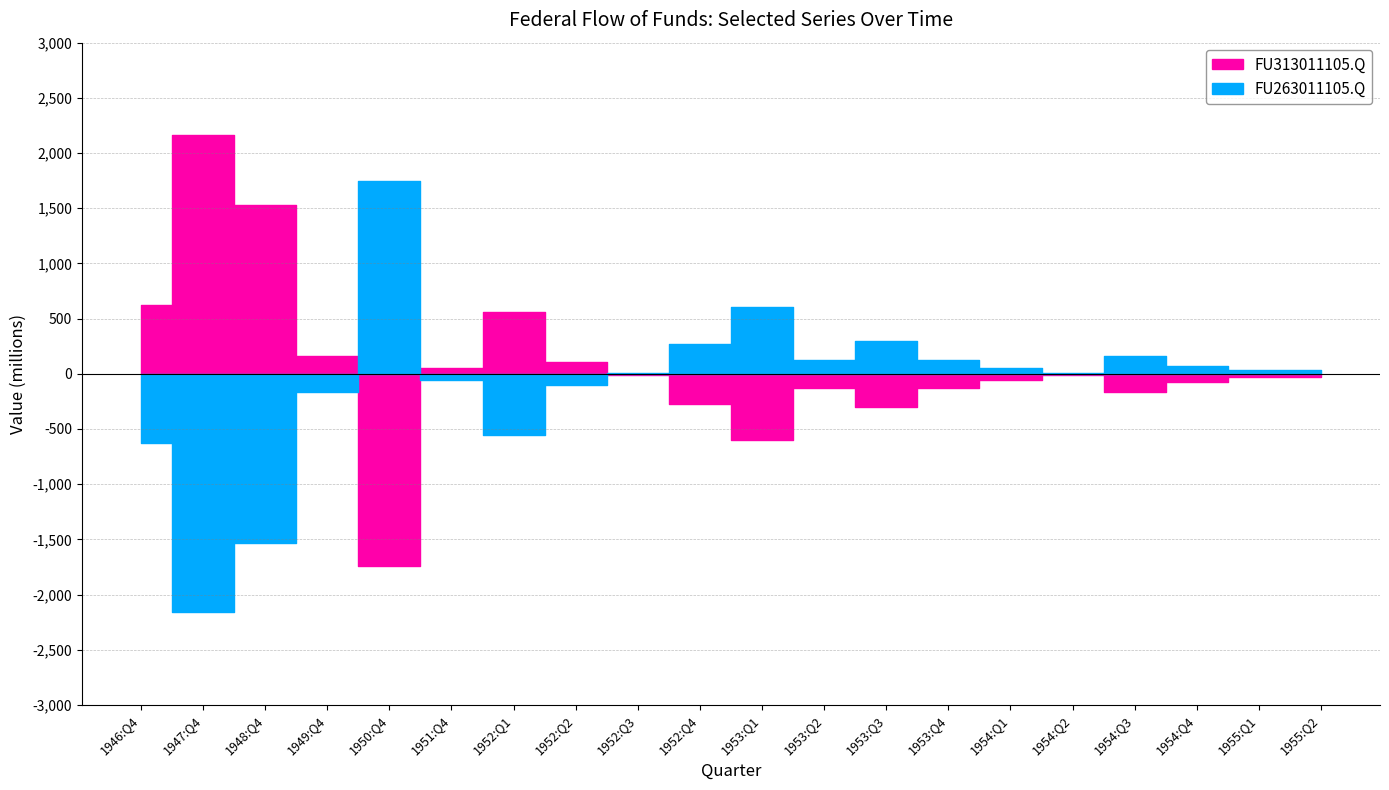

How many data points in FU313011105.Q are above -30?

9